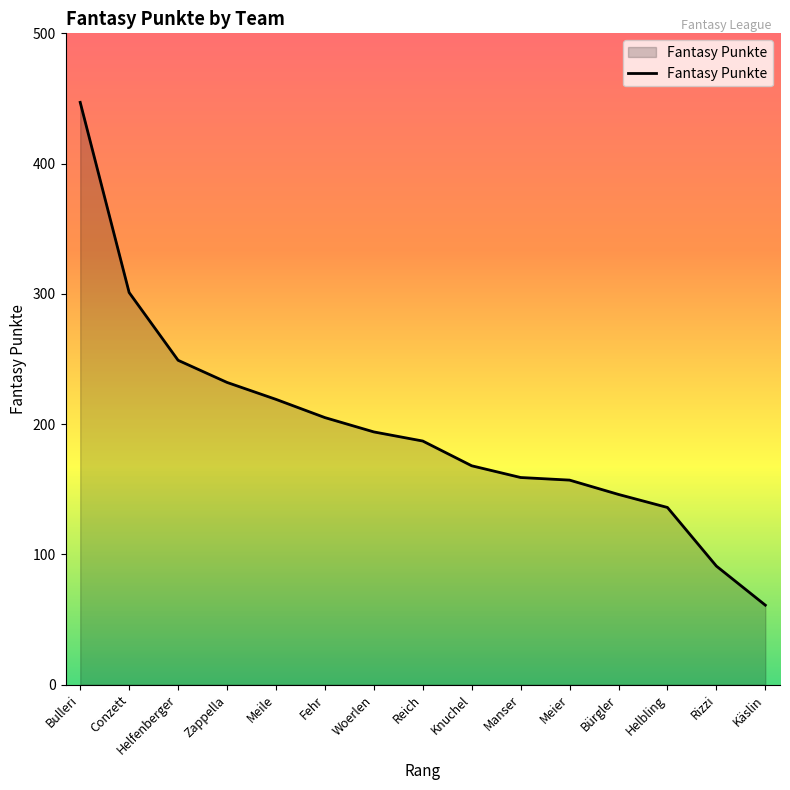

What is the change in value from Conzett to Woerlen?

-107